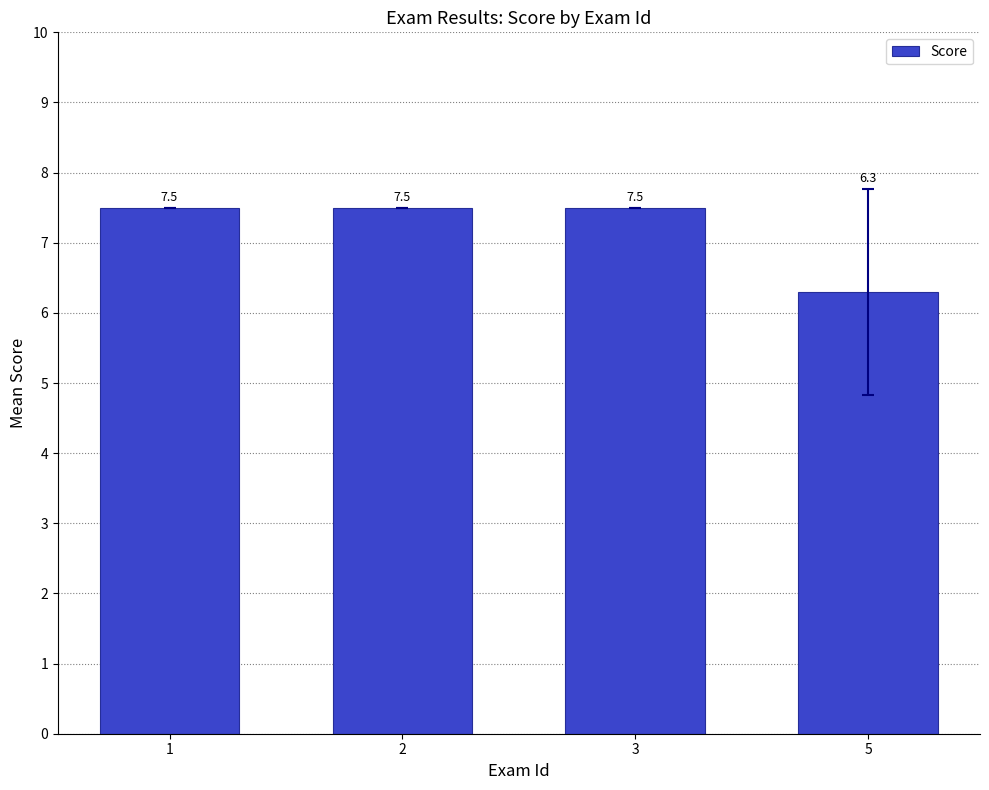

What is the change in value from 2 to 5?

-1.2